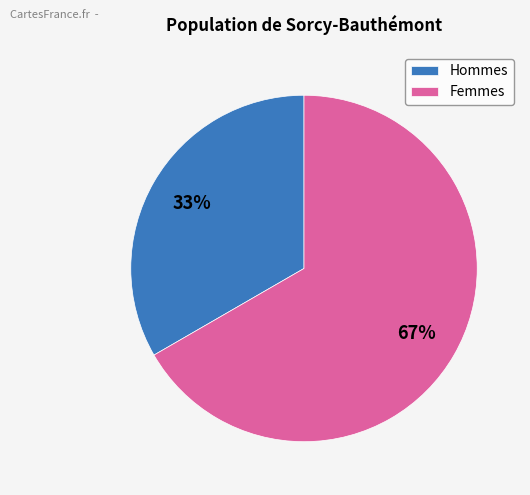

To the nearest percent, what is the average slice percentage?

50%